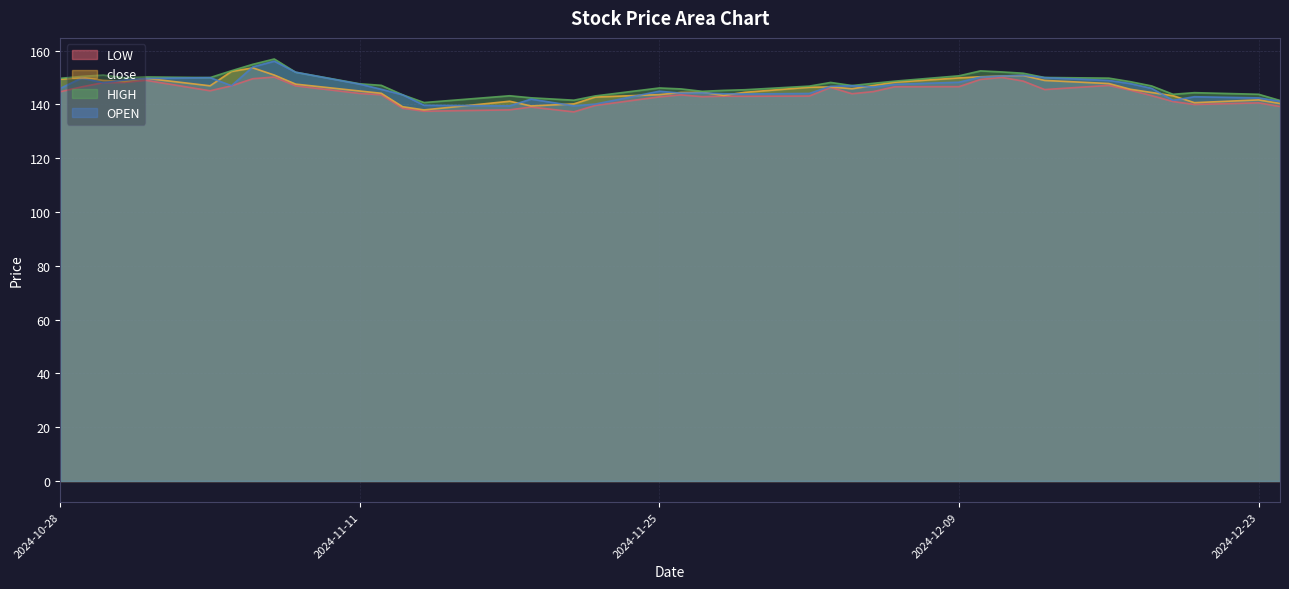

True or false: OPEN and LOW cross at least once.

False